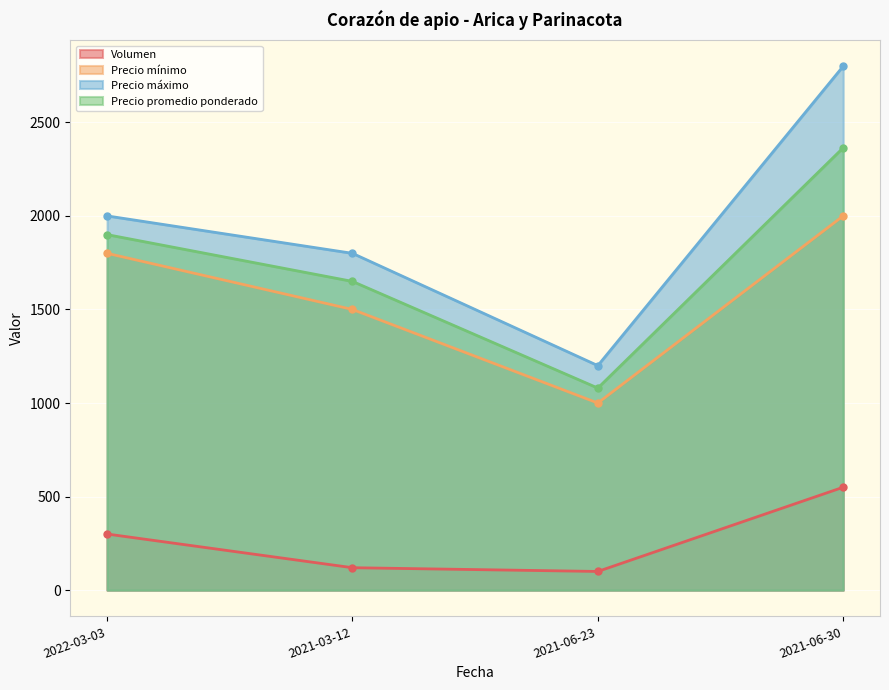

Reading left to right, what are all the values shown in this chart?

Volumen: 300	120	100	550
Precio mínimo: 1800	1500	1000	2000
Precio máximo: 2000	1800	1200	2800
Precio promedio ponderado: 1900	1650	1080	2364